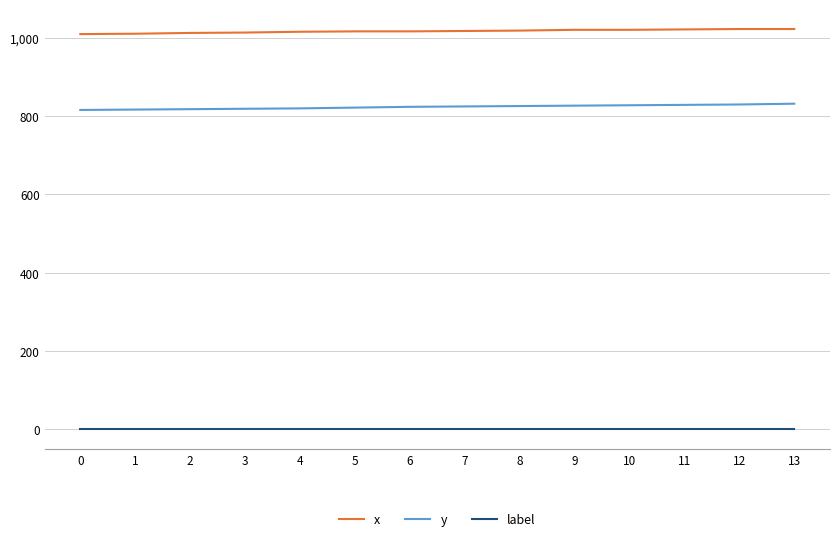

What is the difference between the maximum and minimum values in the y series?

16